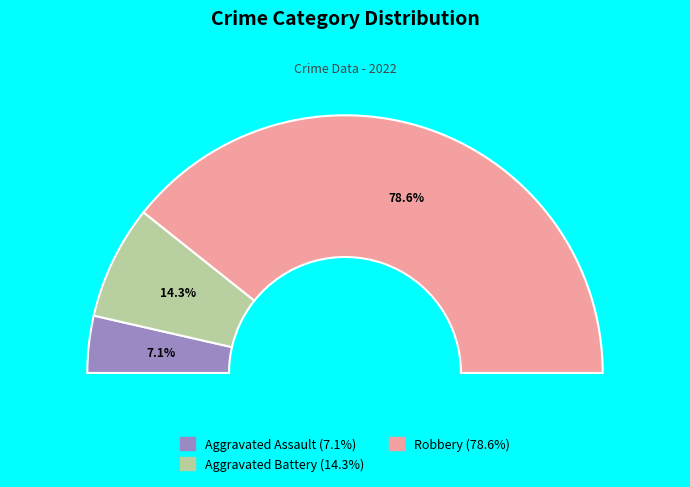

Rank the categories by value from lowest to highest.

Aggravated Assault, Aggravated Battery, Robbery